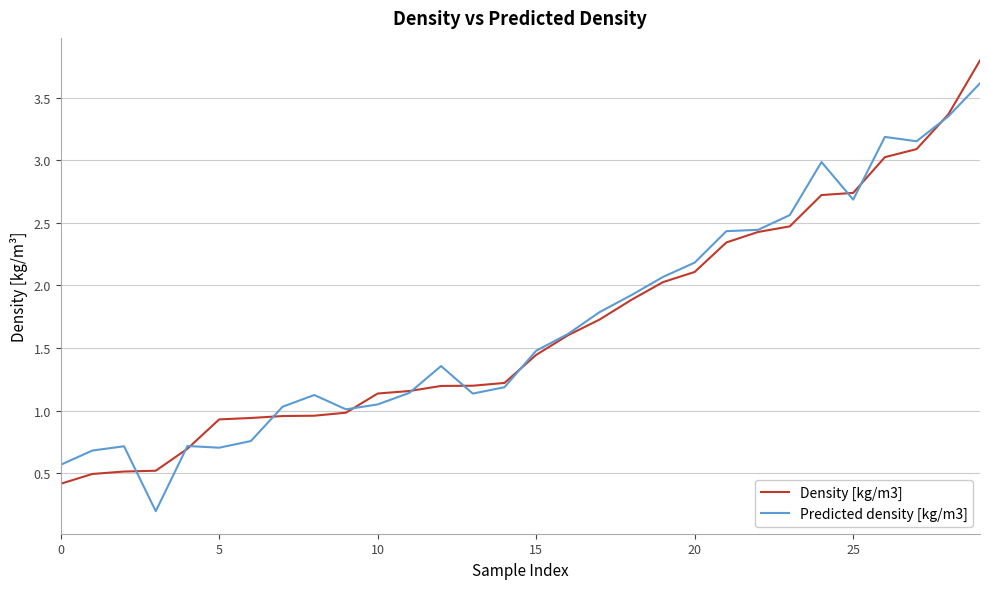

List the series in order of their peak value, highest first.

Density [kg/m3], Predicted density [kg/m3]